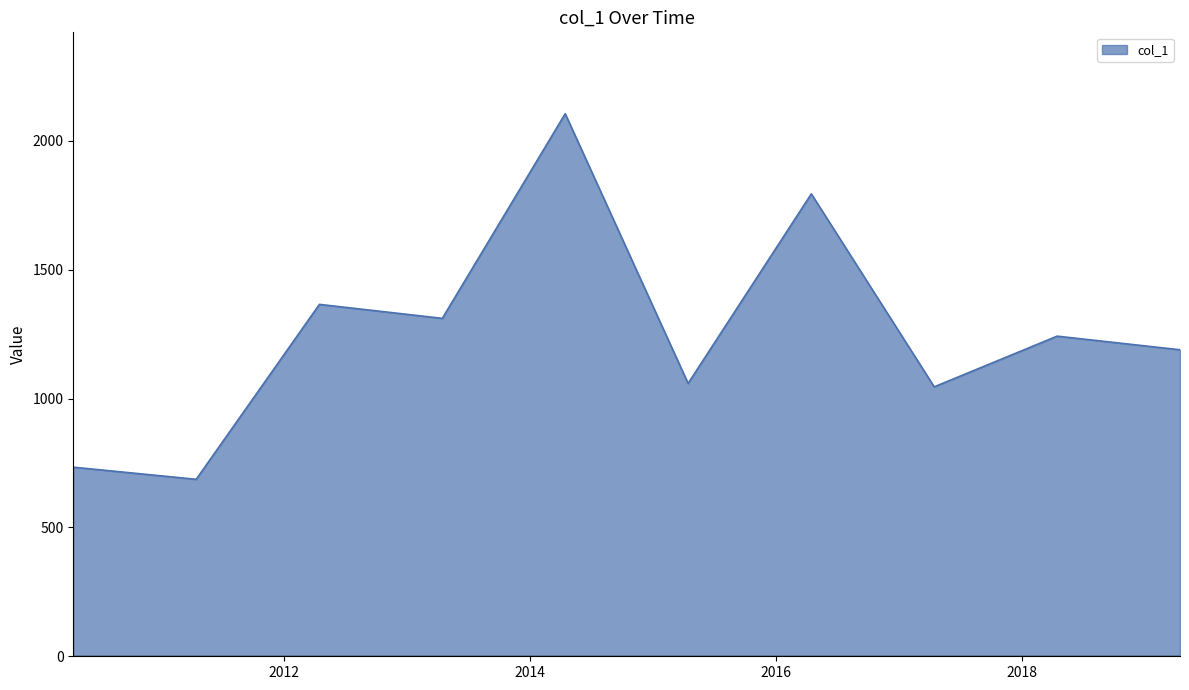

What is the minimum value shown in the chart?

686.6